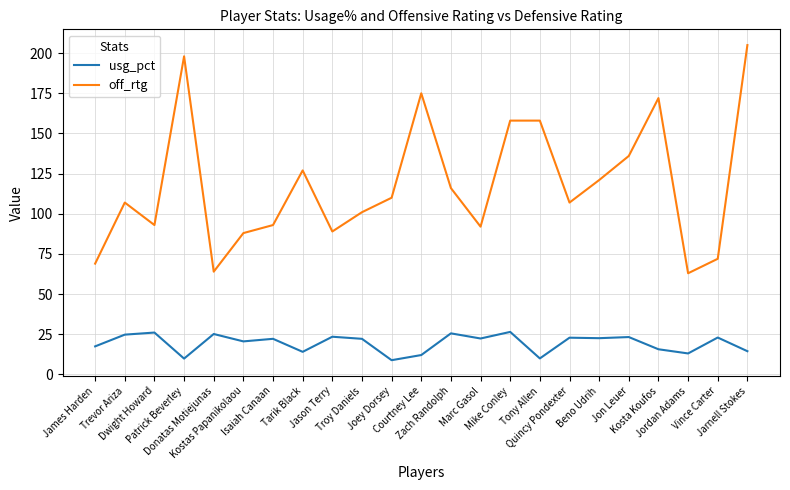

What position from the left is Isaiah Canaan?

7